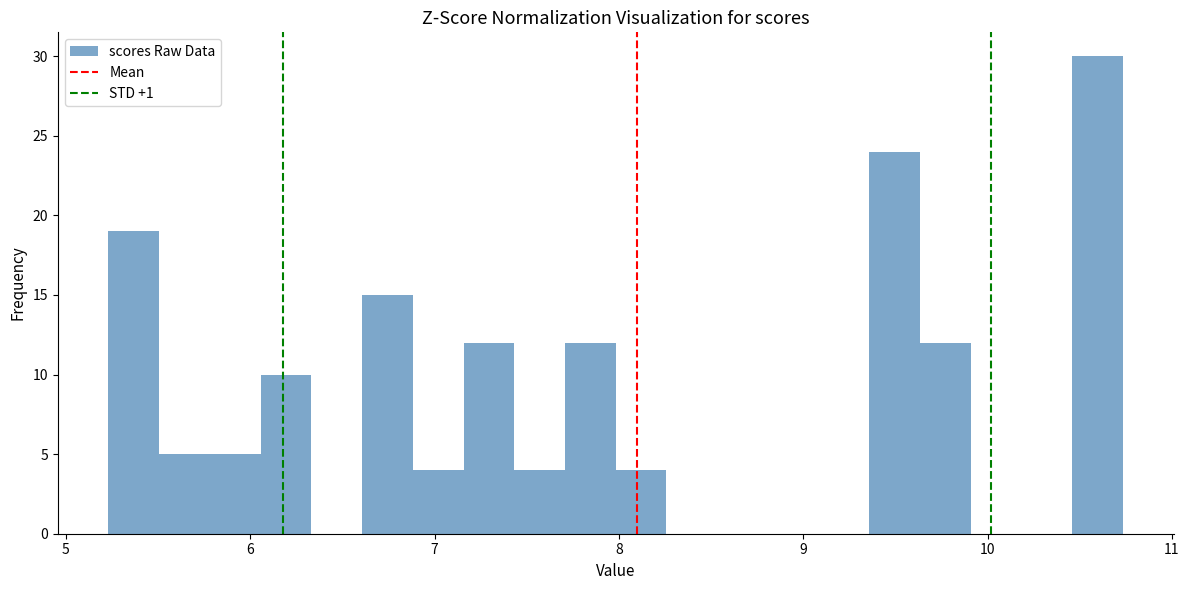

Read against the x-axis, roughly where is the centre of the tallest bar?

10.6